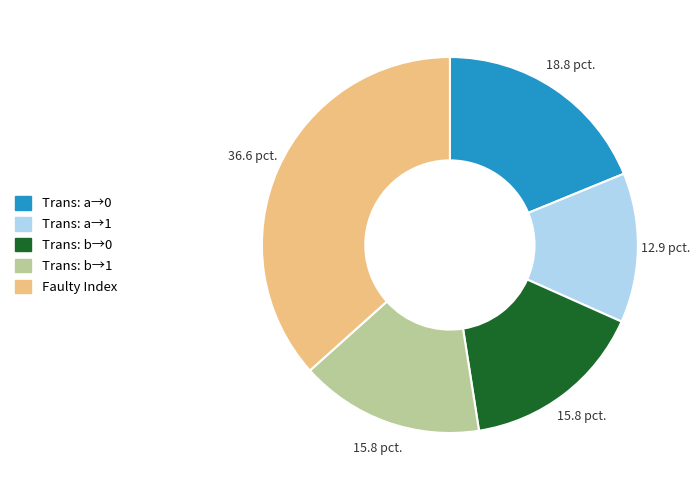

Is there any slice that represents more than half of the pie?

No